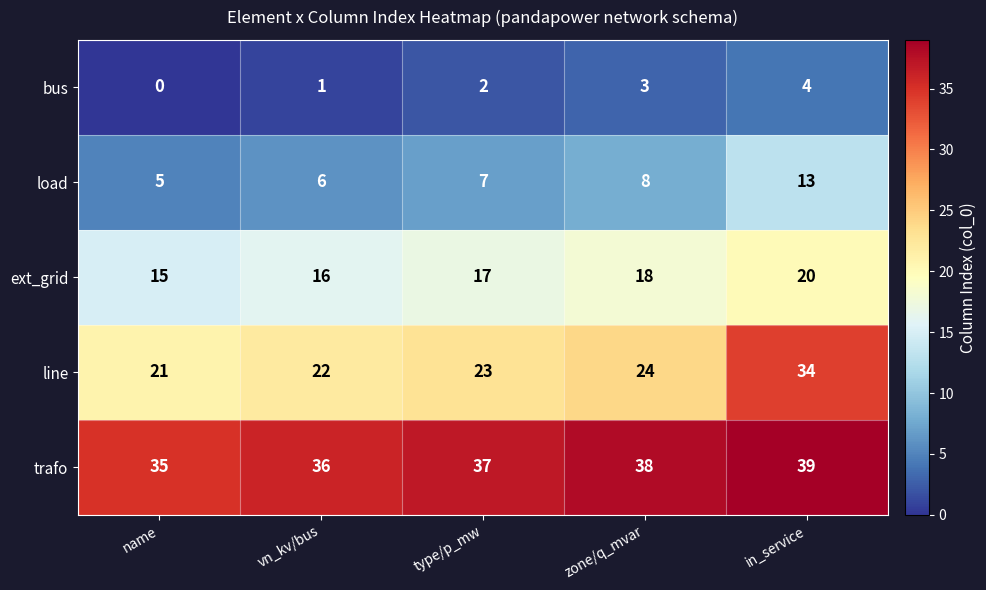

What is the greatest value displayed?

39